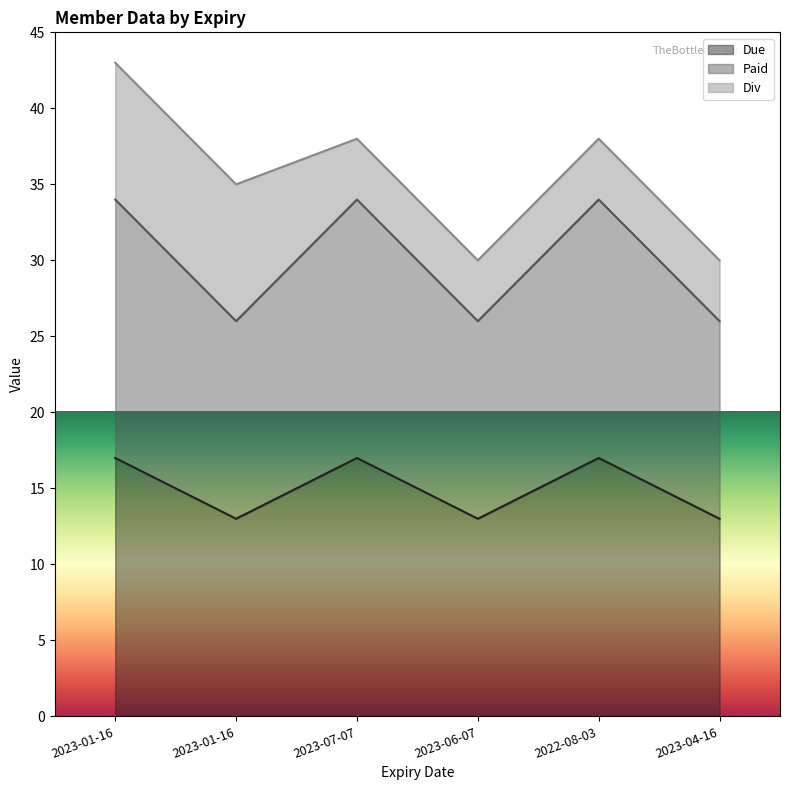

Does the chart display data point markers on the line(s)?

No